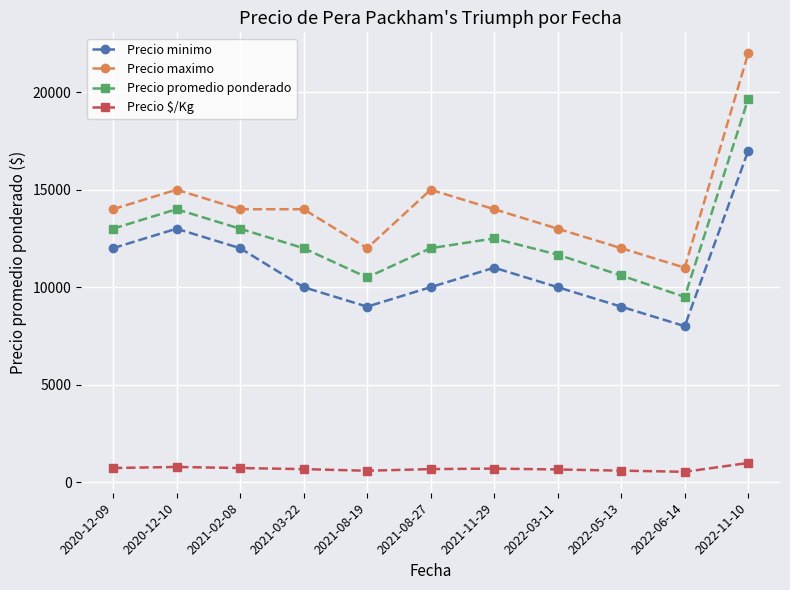

True or false: Precio maximo has more than 1 interior local peaks.

True